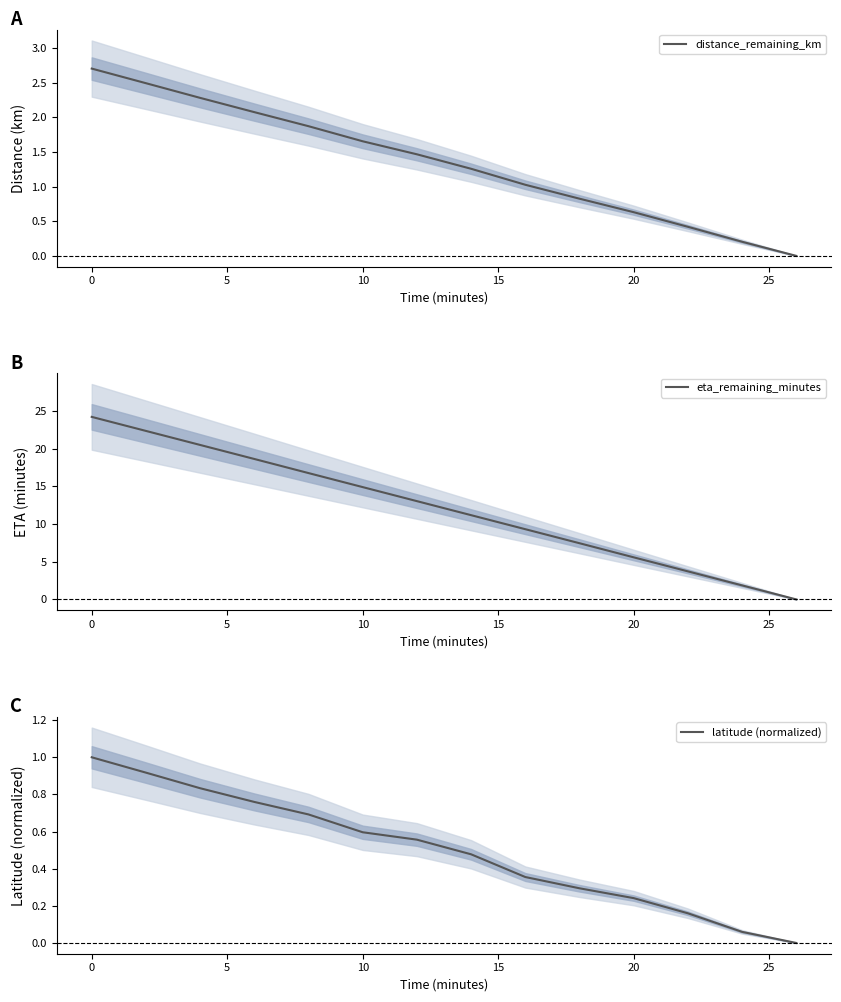

What is the difference between the second highest and minimum values in the latitude (normalized) series?

0.9